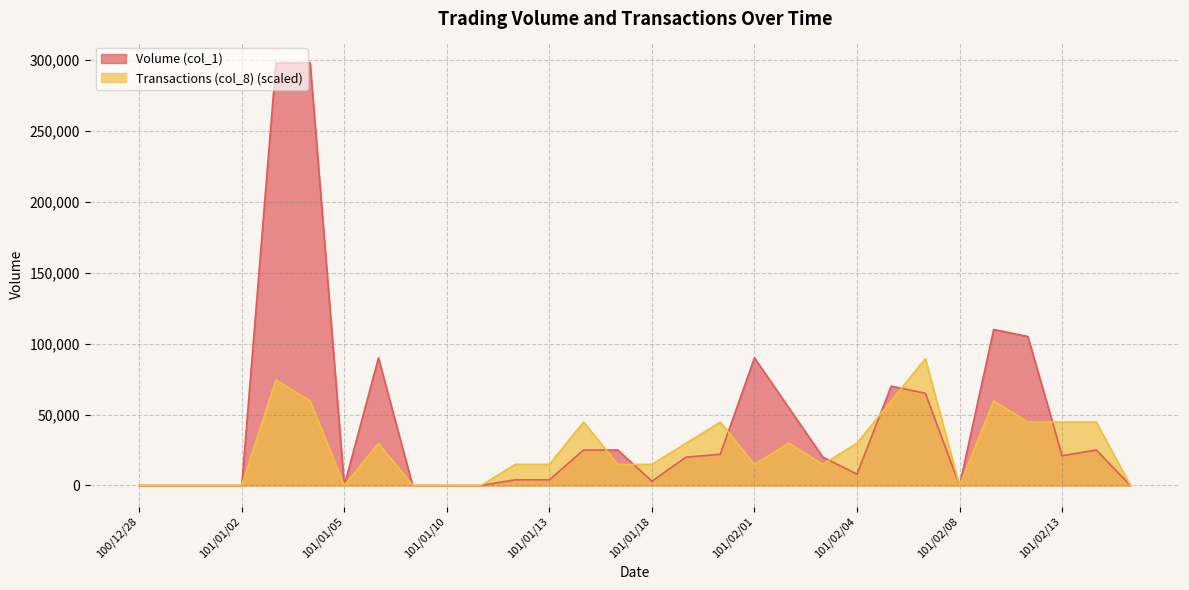

Where does the Transactions (col_8) series first go above 14899?

101/01/03